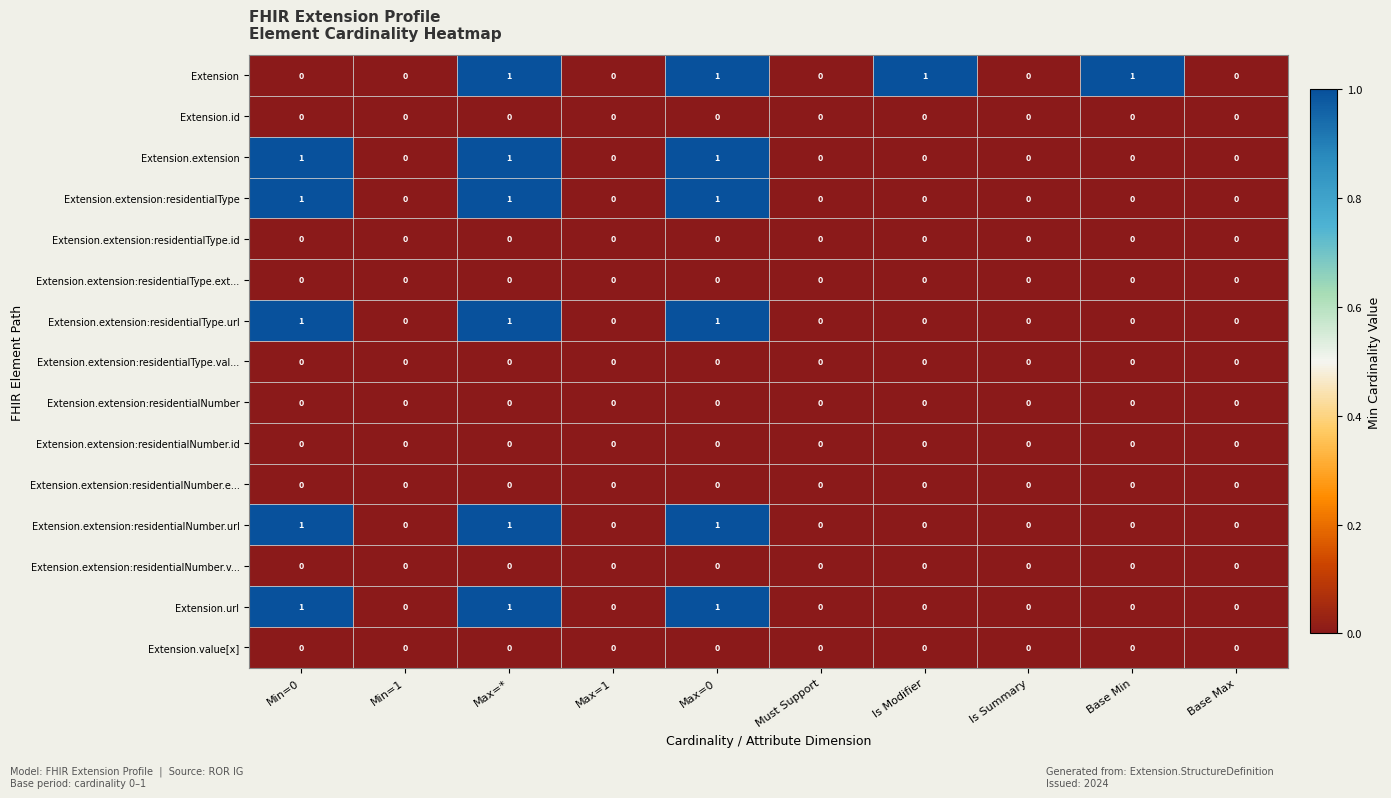

Count the Extension.extension:residentialType values in the range 0 to 1.

10